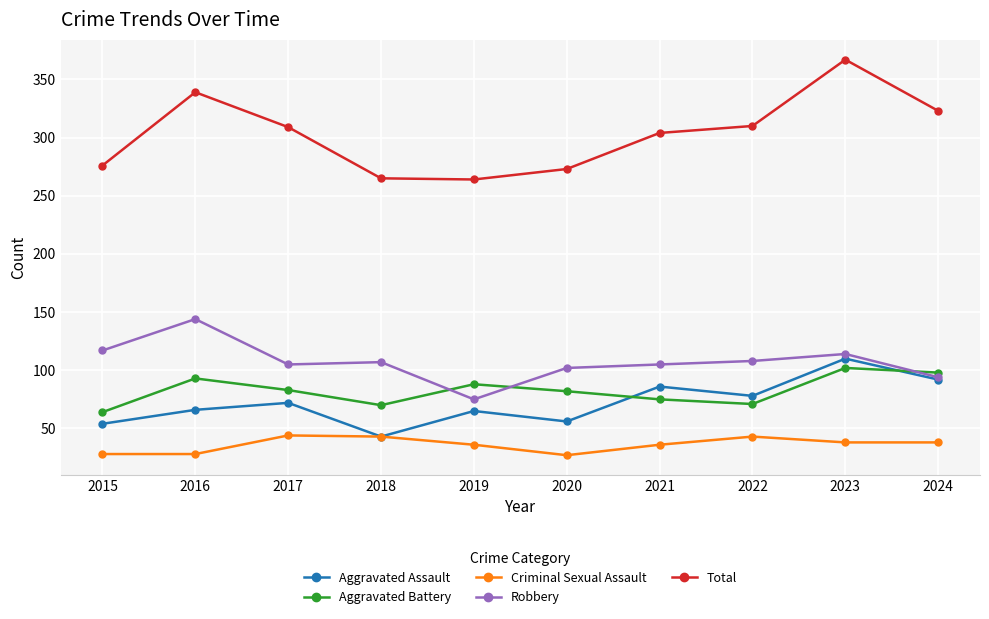

What are all the series names shown in the legend?

Aggravated Assault, Aggravated Battery, Criminal Sexual Assault, Robbery, Total